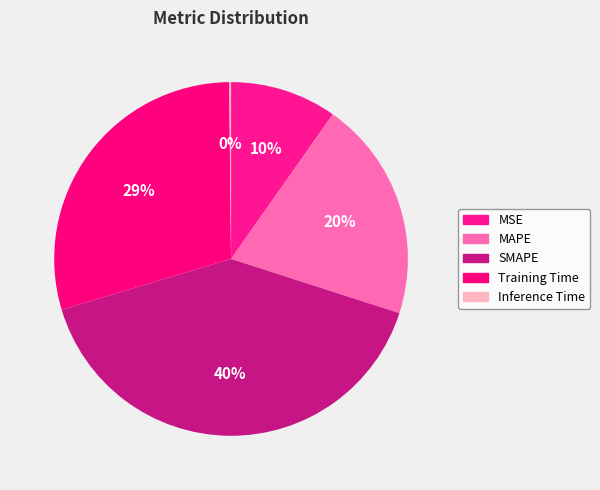

True or false: MSE accounts for 17% of the total.

False